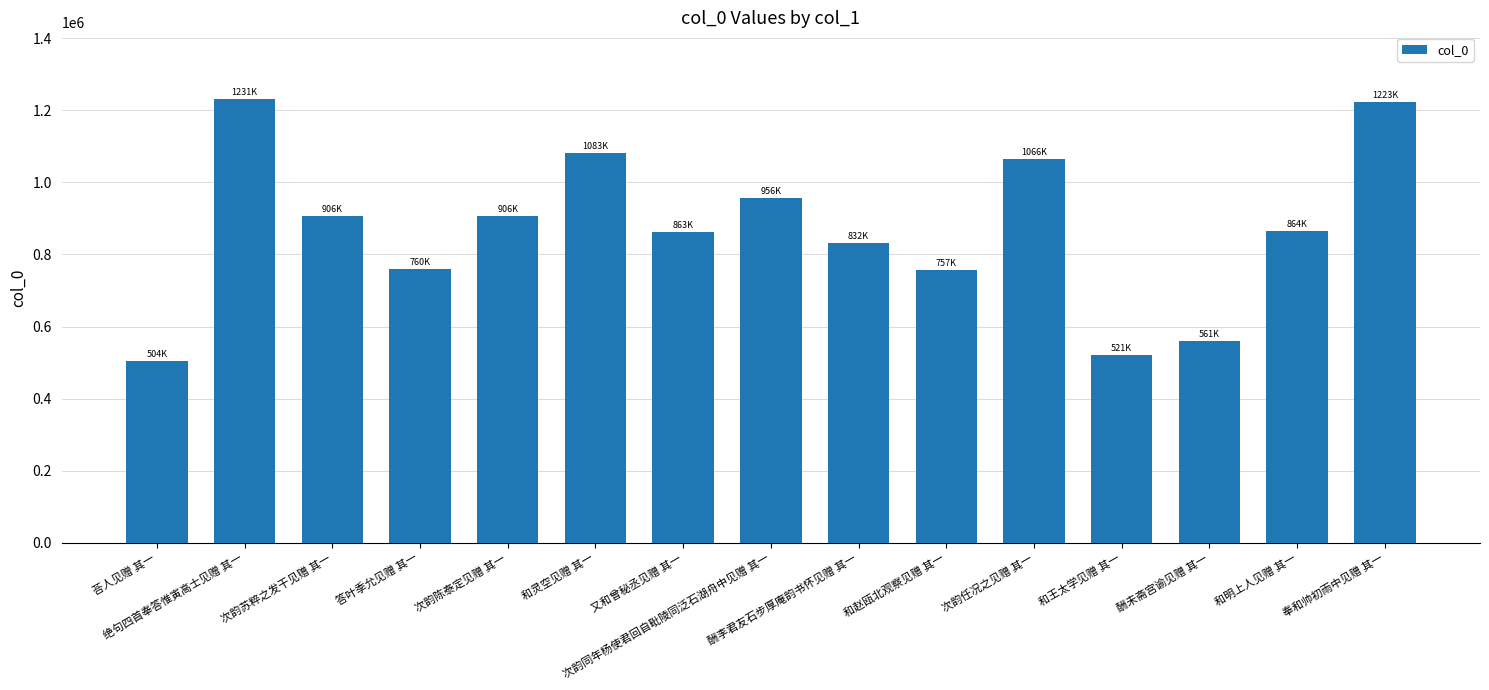

What is the label of the 13th bar from the left?

酬未斋宫谕见赠 其一